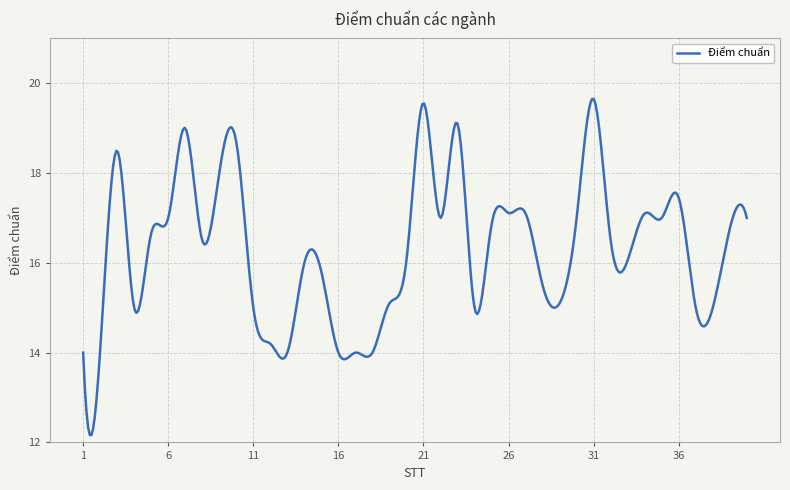

How many lines are shown in the chart?

1